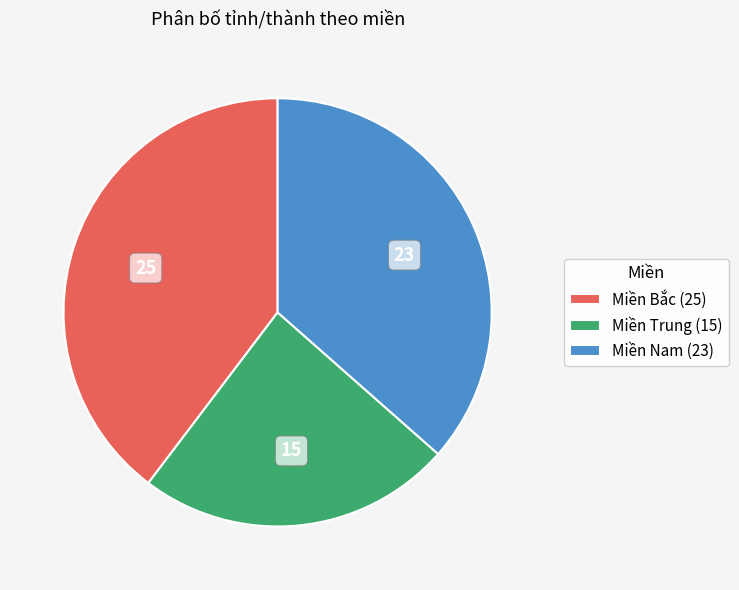

Is there any slice that represents more than half of the pie?

No